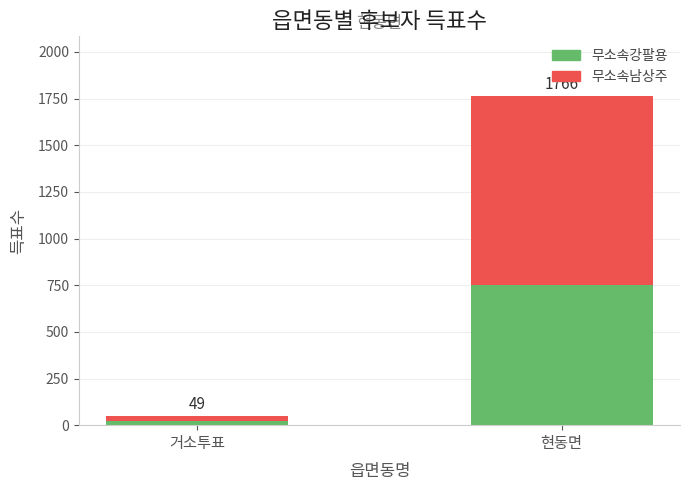

Are the bars grouped side by side (vs. stacked)?

No